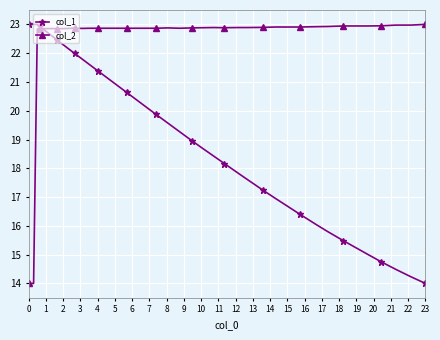

How many intersections are there between col_2 and col_1?

1